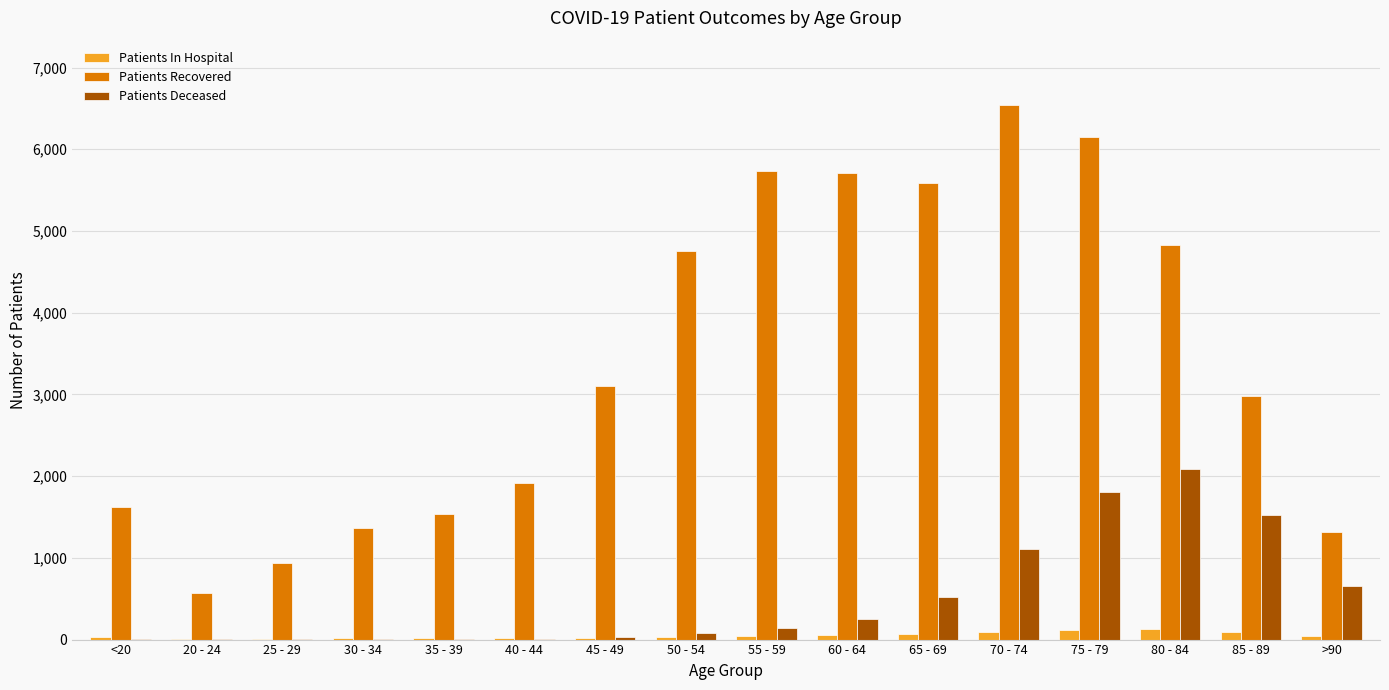

Which label corresponds to the largest value in the chart?

70 - 74